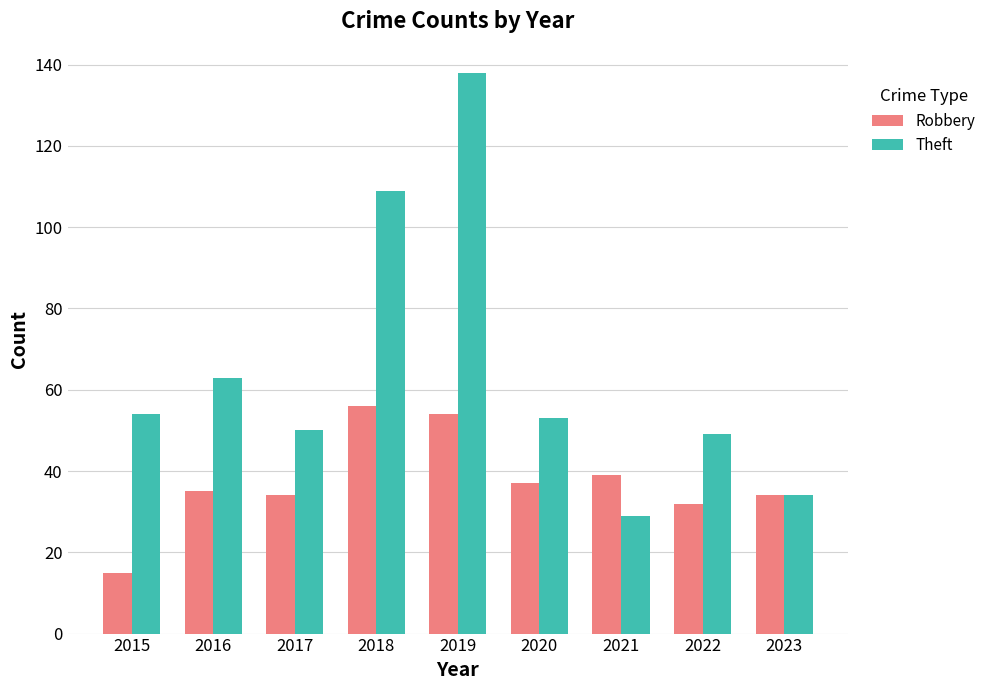

What is the difference between the maximum and minimum values in the Robbery series?

41